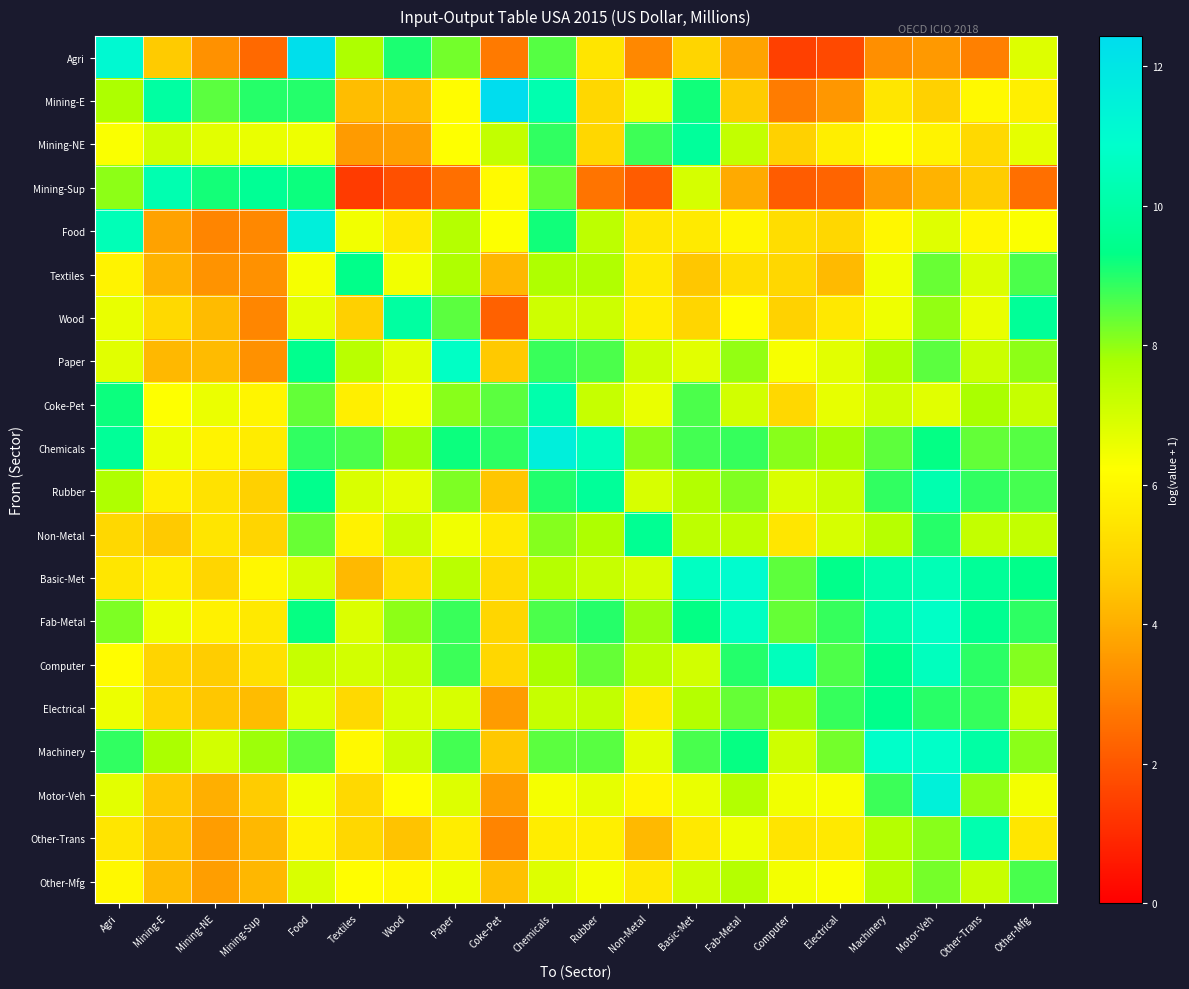

Count the number of data series in this chart.

20